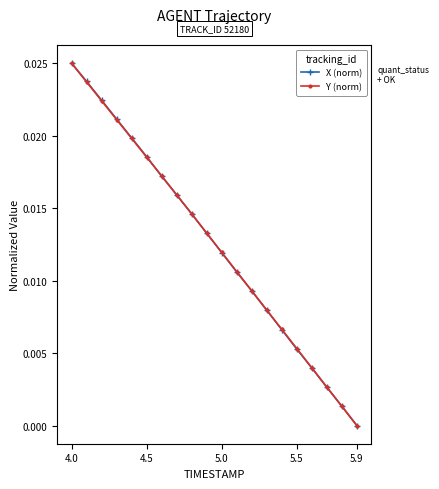

True or false: X (norm) has more than 1 points higher than both neighbors.

False